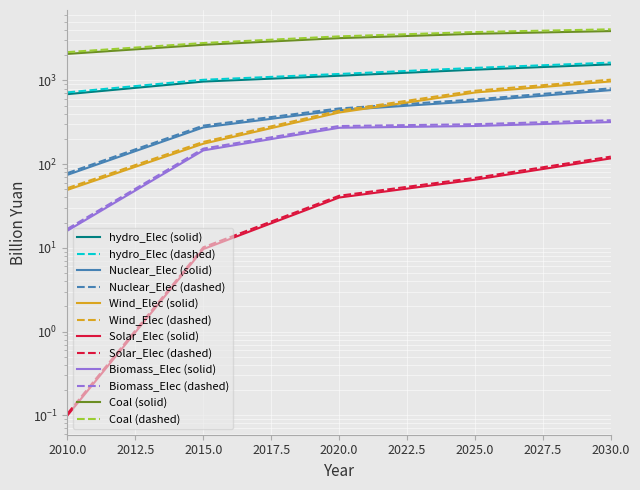

What is the sum of the Nuclear_Elec values at 2015 and 2025?

839.2